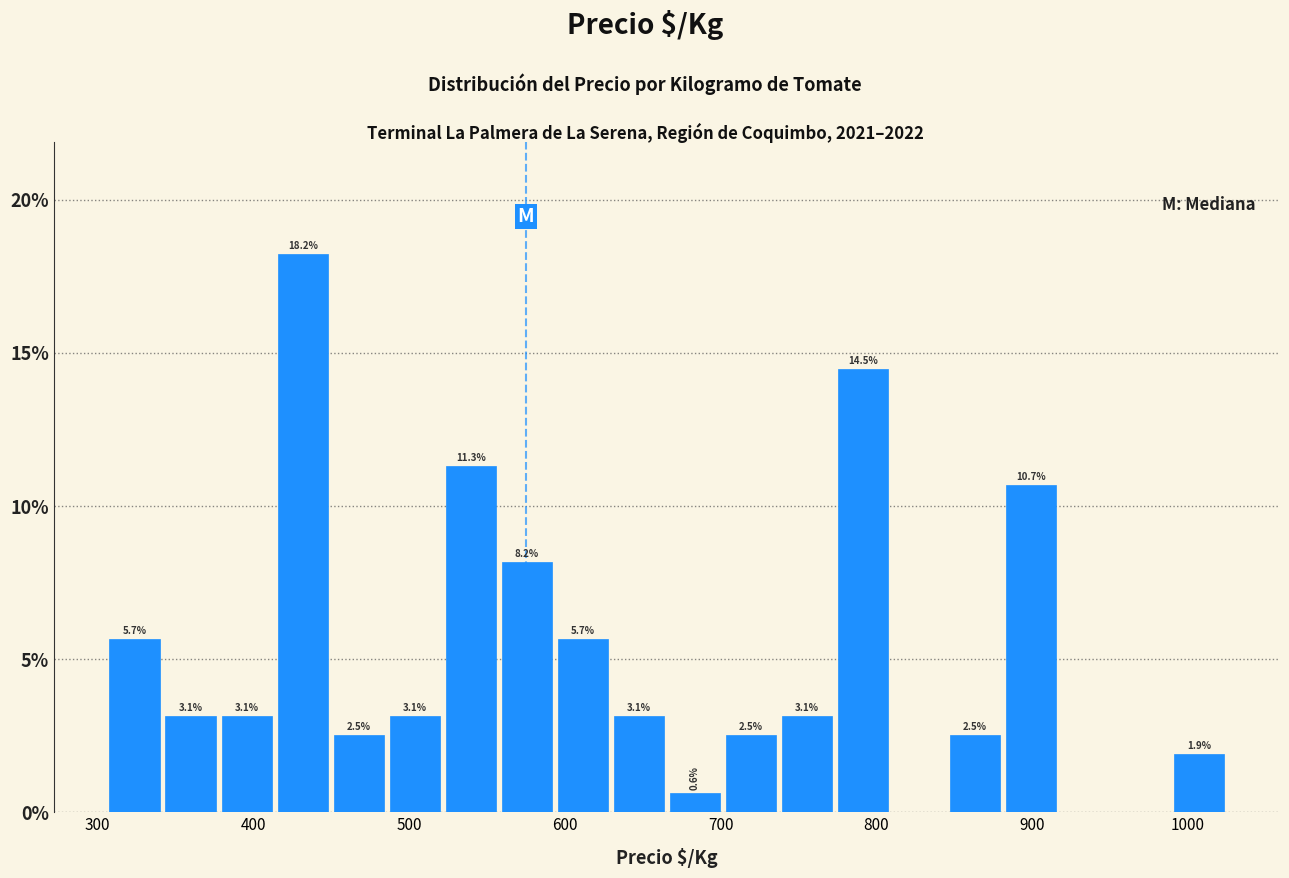

Around what value on the x-axis is the tallest bar? Give the approximate position of its centre, as read against the axis.

430